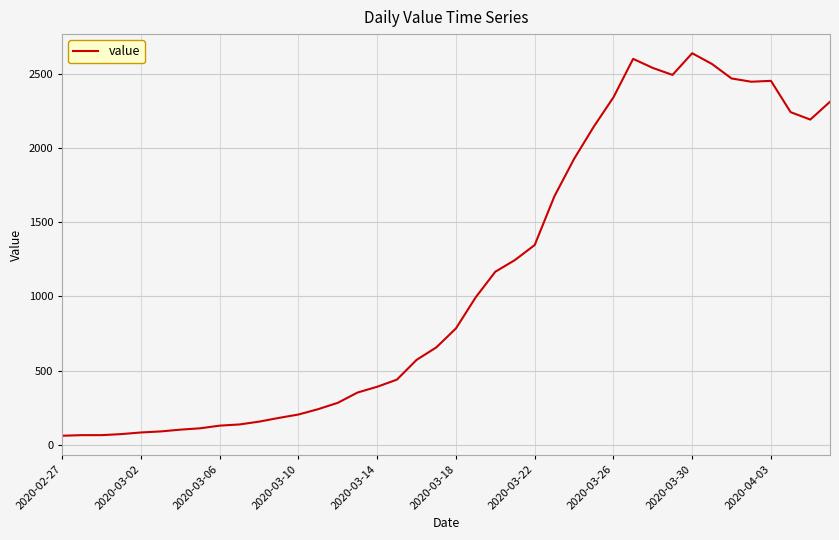

What is the greatest value displayed?

2638